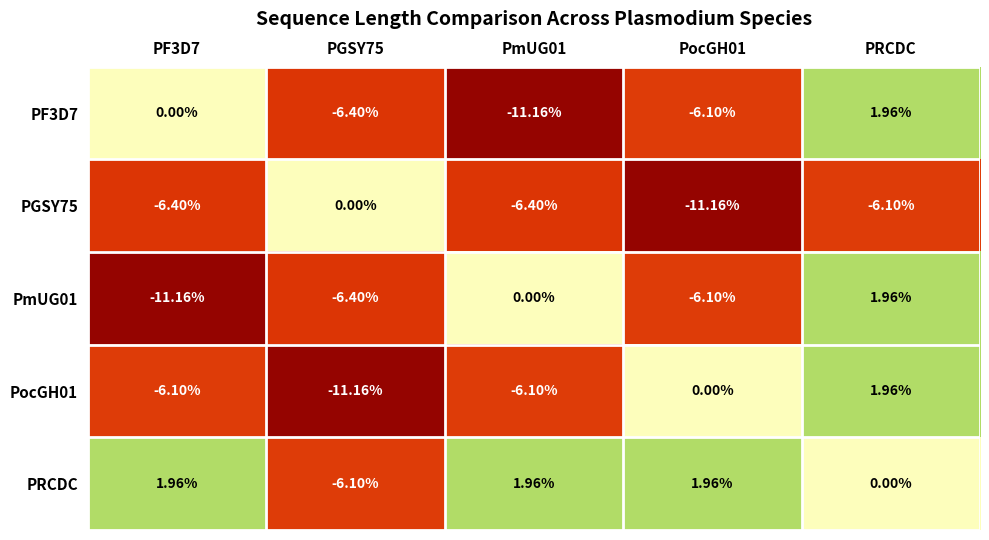

At which category is the sum across all series the highest?

PRCDC